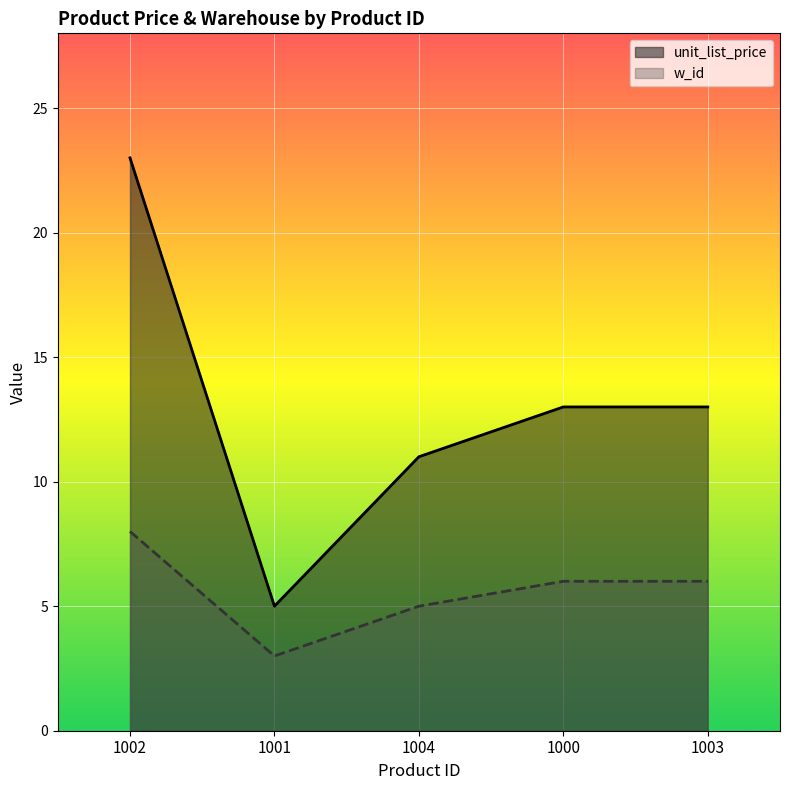

Is the value of unit_list_price at 1002 greater than the value of w_id at 1004?

Yes